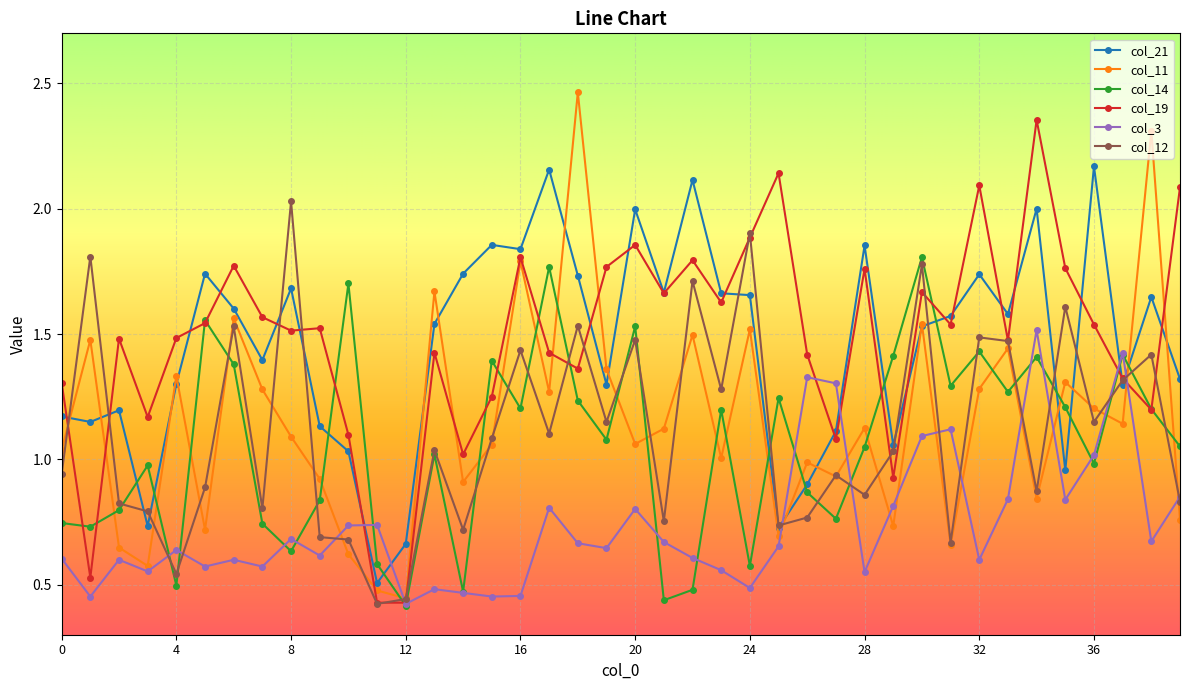

True or false: col_19 has more than 1 interior local peaks.

True